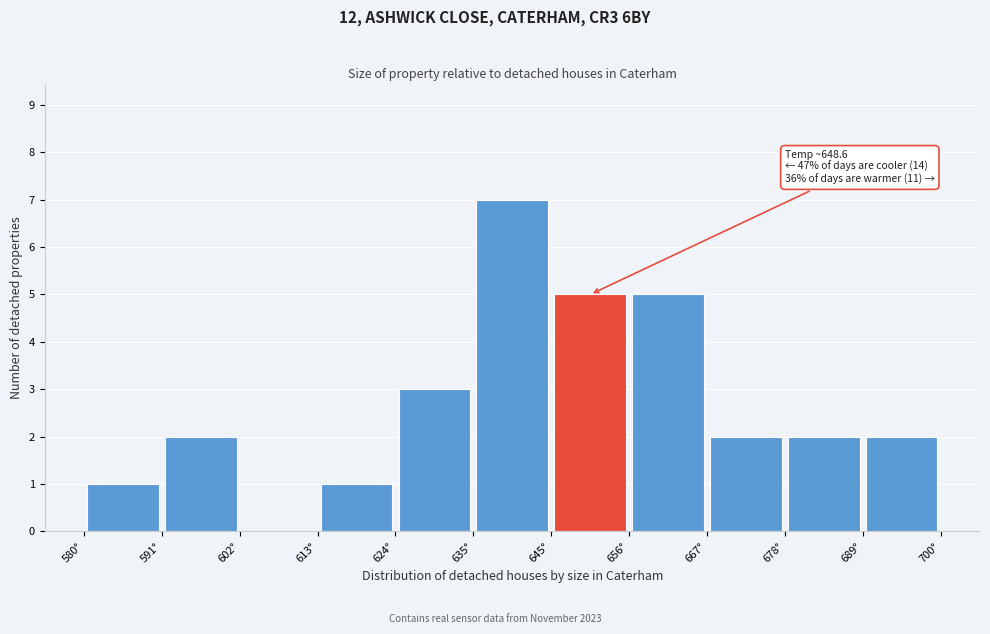

Over which range of the x-axis is the bar tallest?

634 to 646